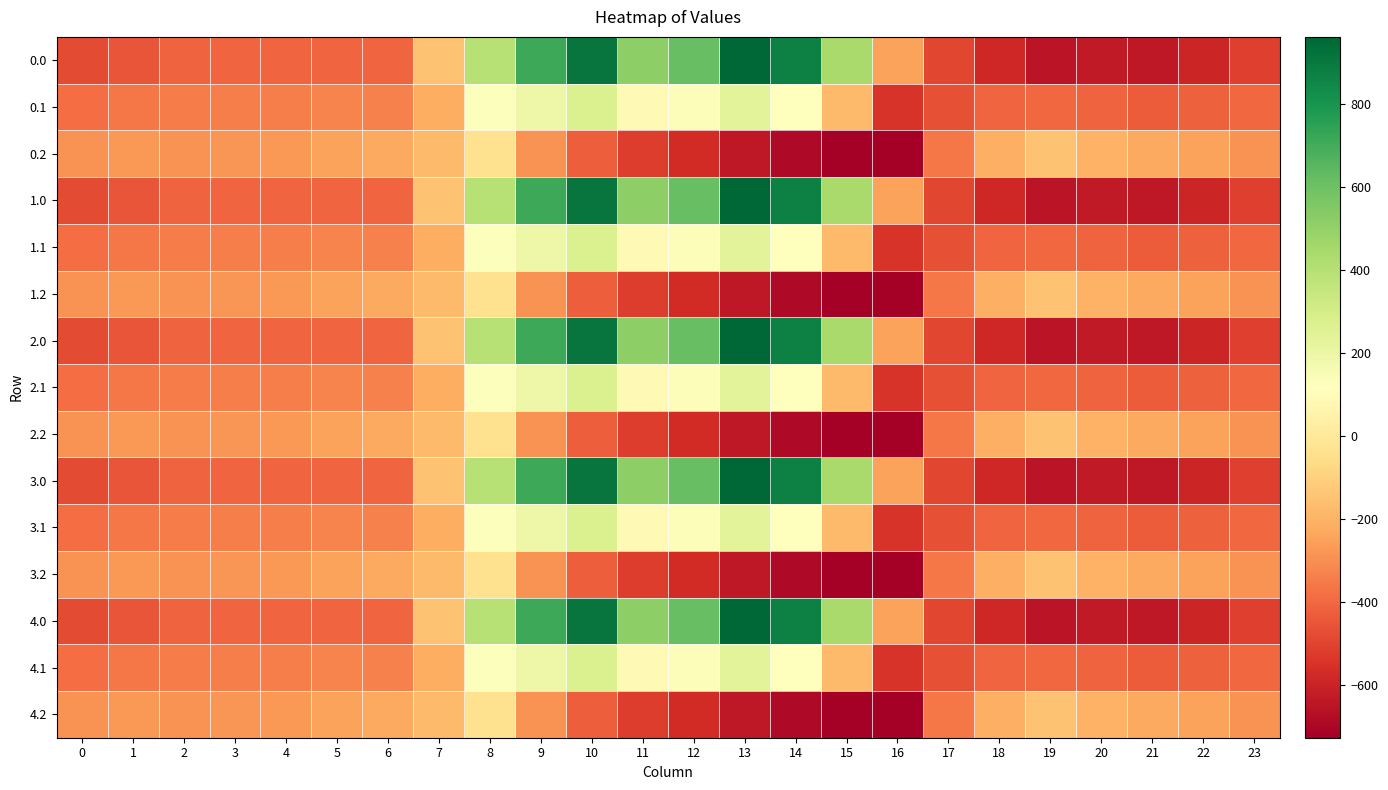

List the series in order of their peak value, lowest first.

0.2, 1.2, 2.2, 3.2, 4.2, 0.1, 1.1, 2.1, 3.1, 4.1, 0.0, 1.0, 2.0, 3.0, 4.0